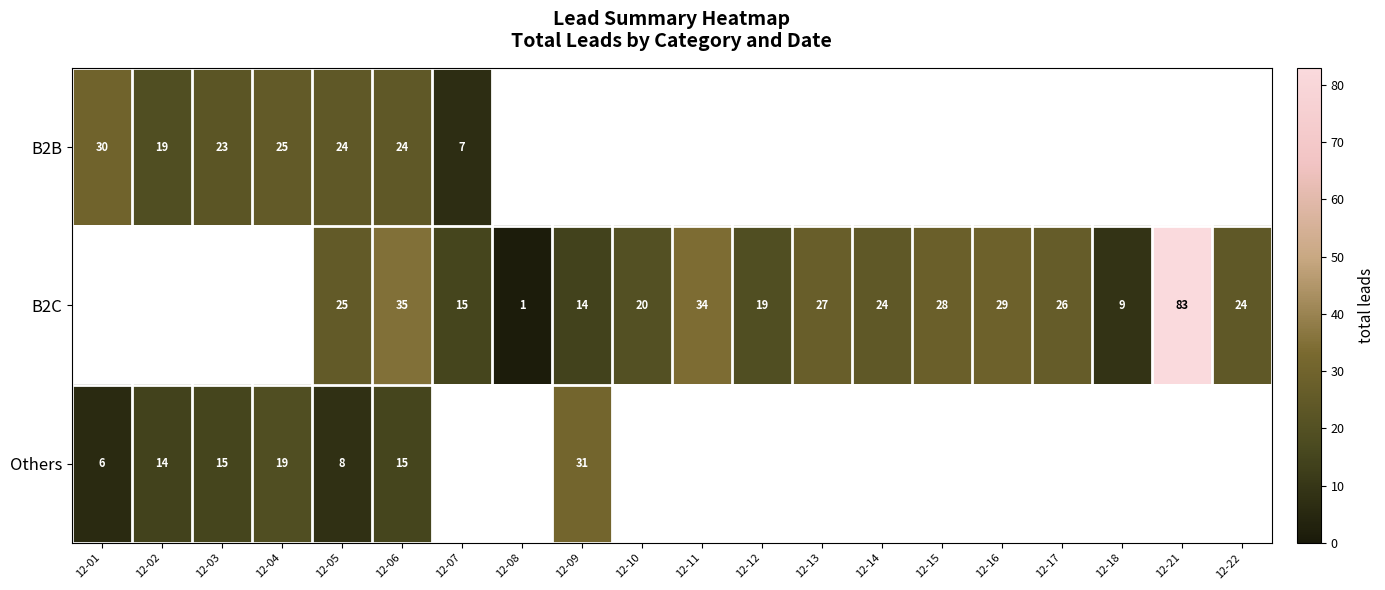

The value of B2C at 12-22 is 41.1. True or false?

False